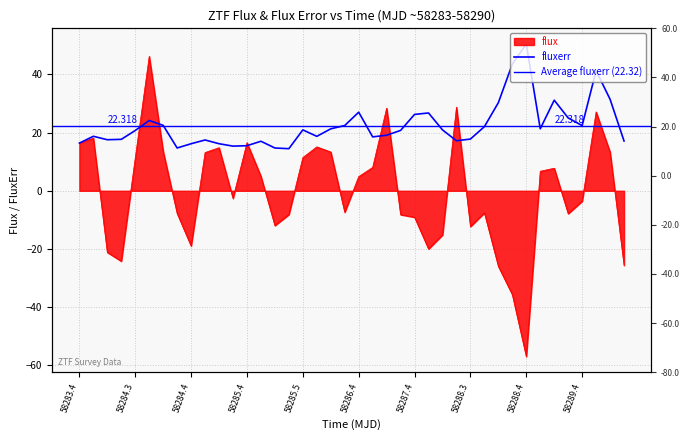

The value of fluxerr at 10 is 7.1. True or false?

False